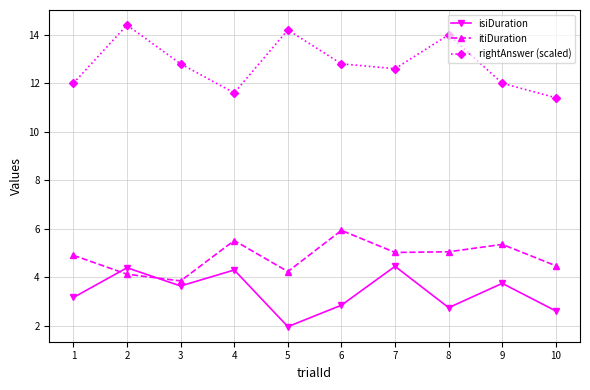

The value of itiDuration at 4 is 9.6. True or false?

False